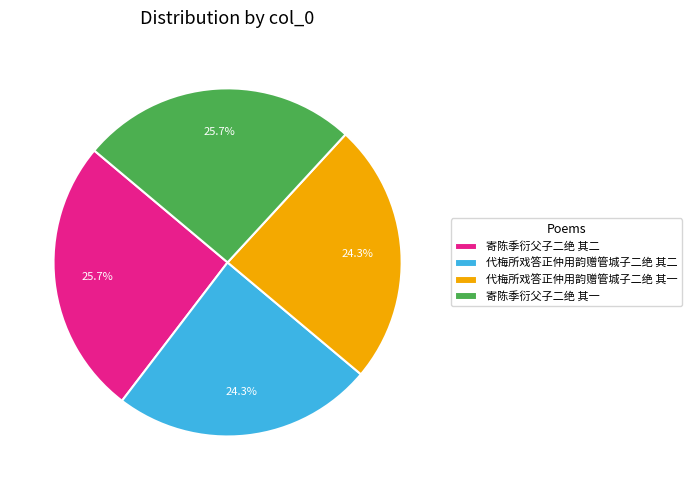

Which has a higher value, 代梅所戏答正仲用韵赠管城子二绝 其二 or 寄陈季衍父子二绝 其一?

寄陈季衍父子二绝 其一